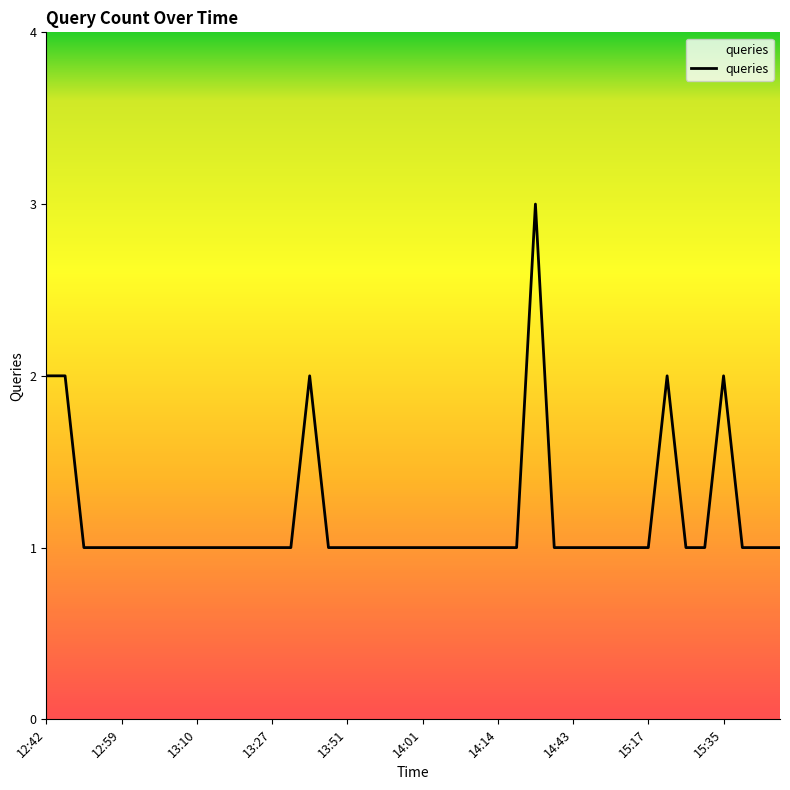

What is the greatest value displayed?

3